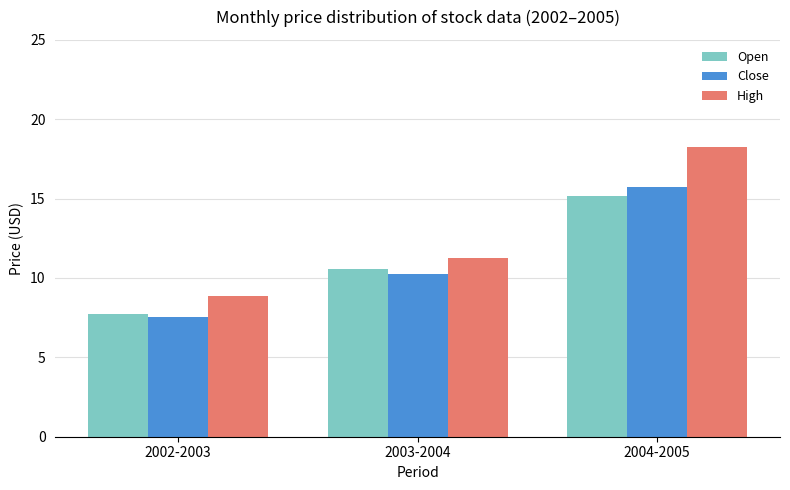

What is the minimum value for Open?

7.7